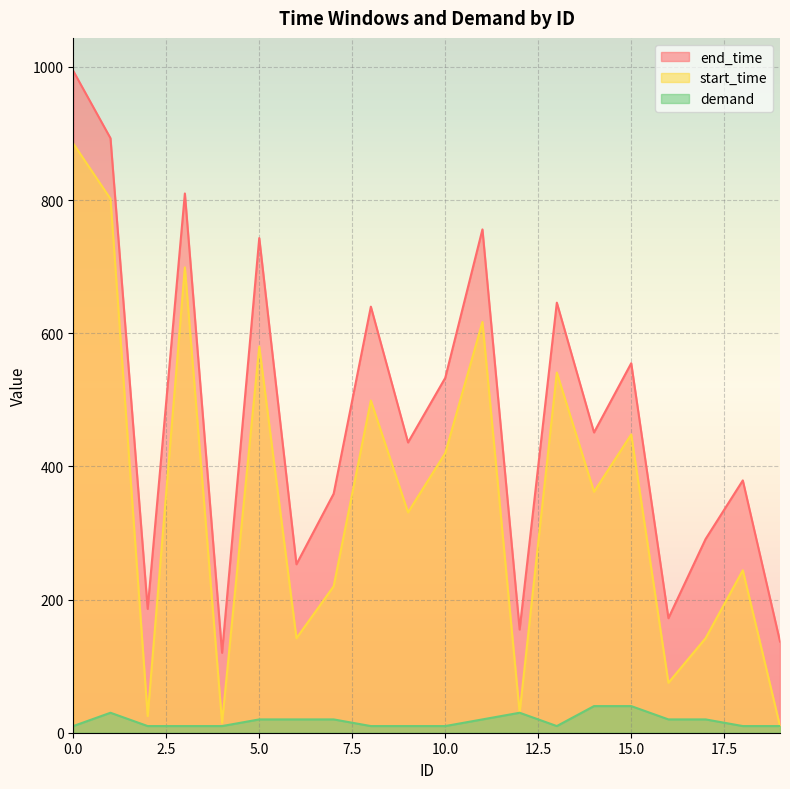

Is the value of end_time at 5 greater than the value of demand at 7?

Yes